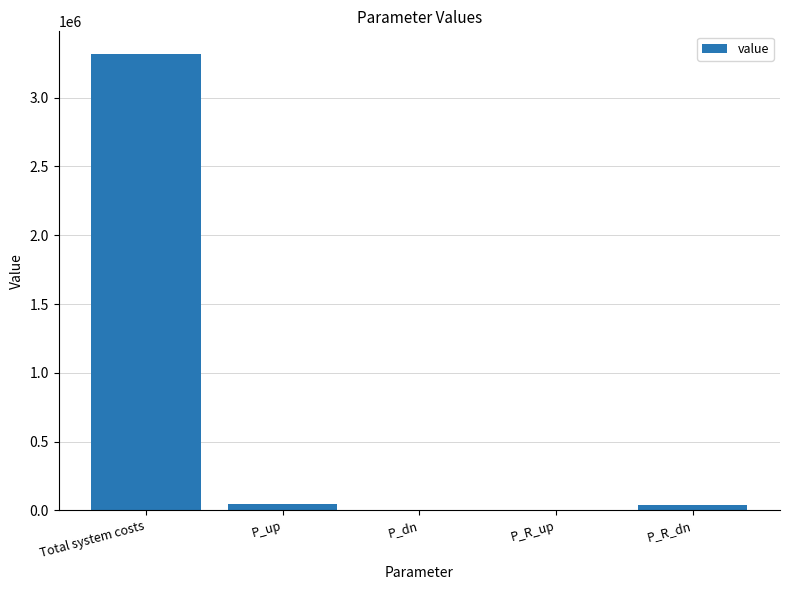

Where does the data first go above 41758?

Total system costs